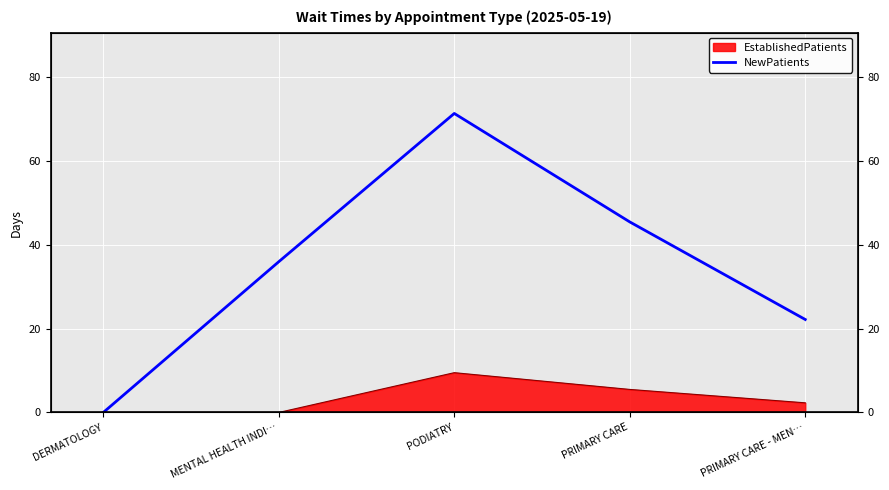

What is the label of the 2nd point from the left?

MENTAL HEALTH INDI…